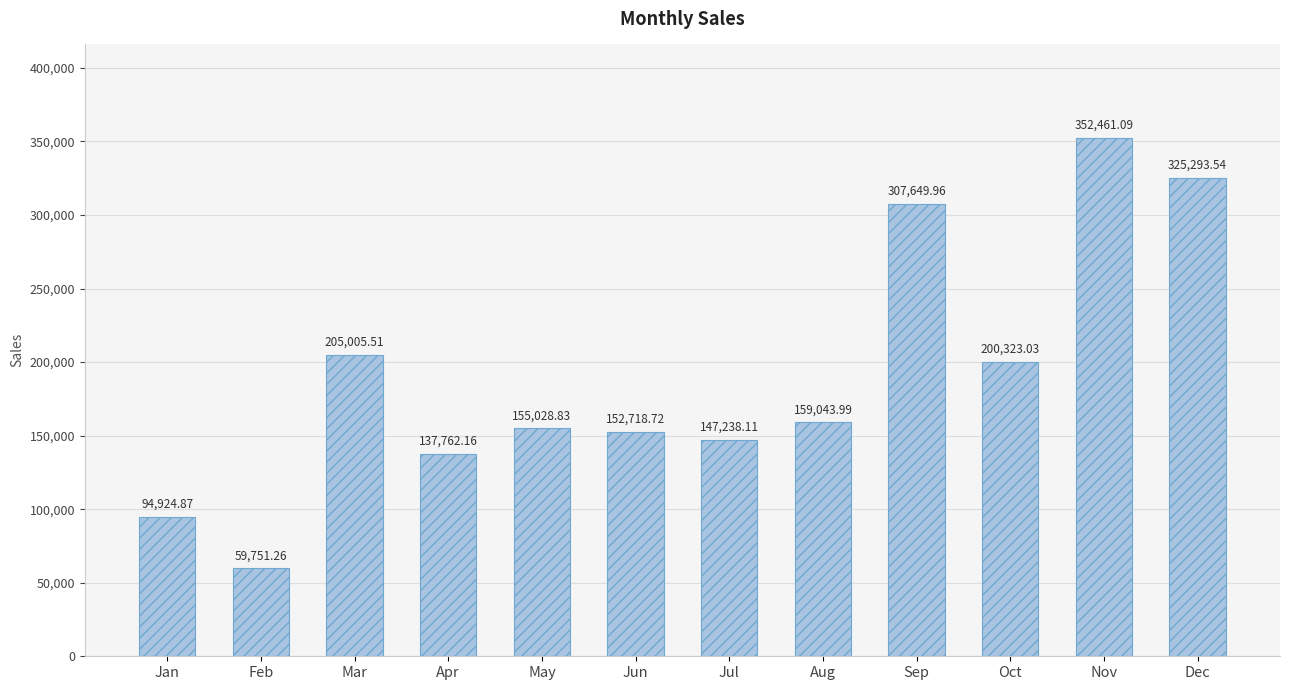

List the labels in order of value, smallest first.

Feb, Jan, Apr, Jul, Jun, May, Aug, Oct, Mar, Sep, Dec, Nov